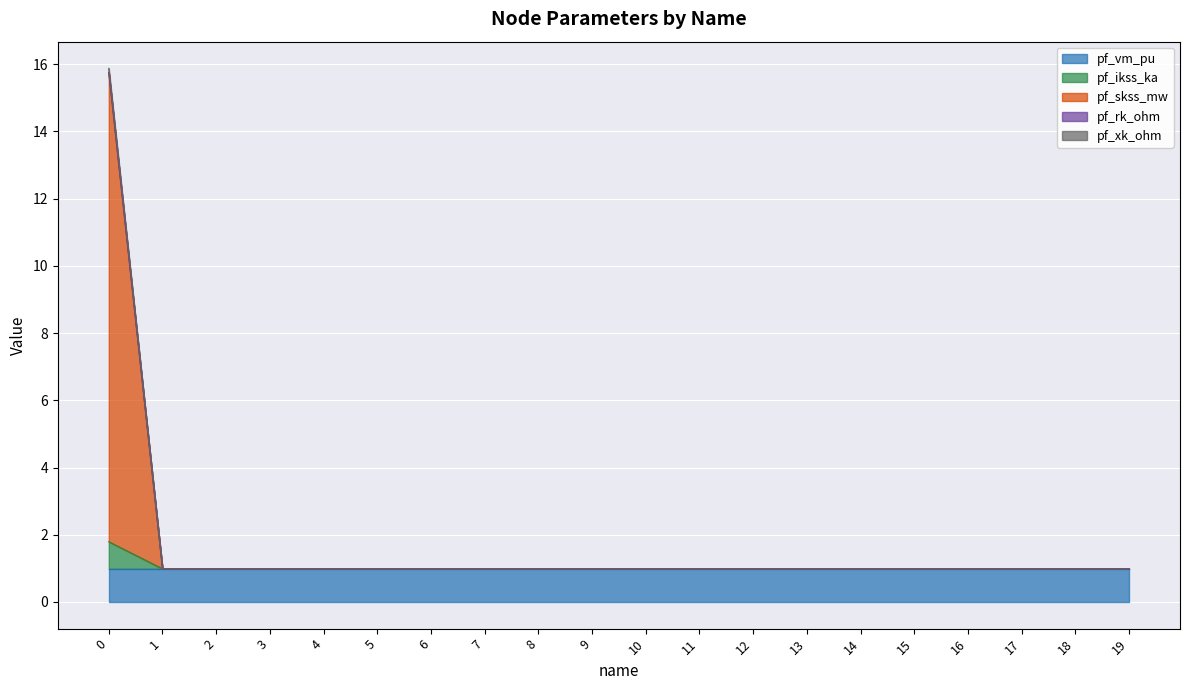

How many lines are shown in the chart?

5